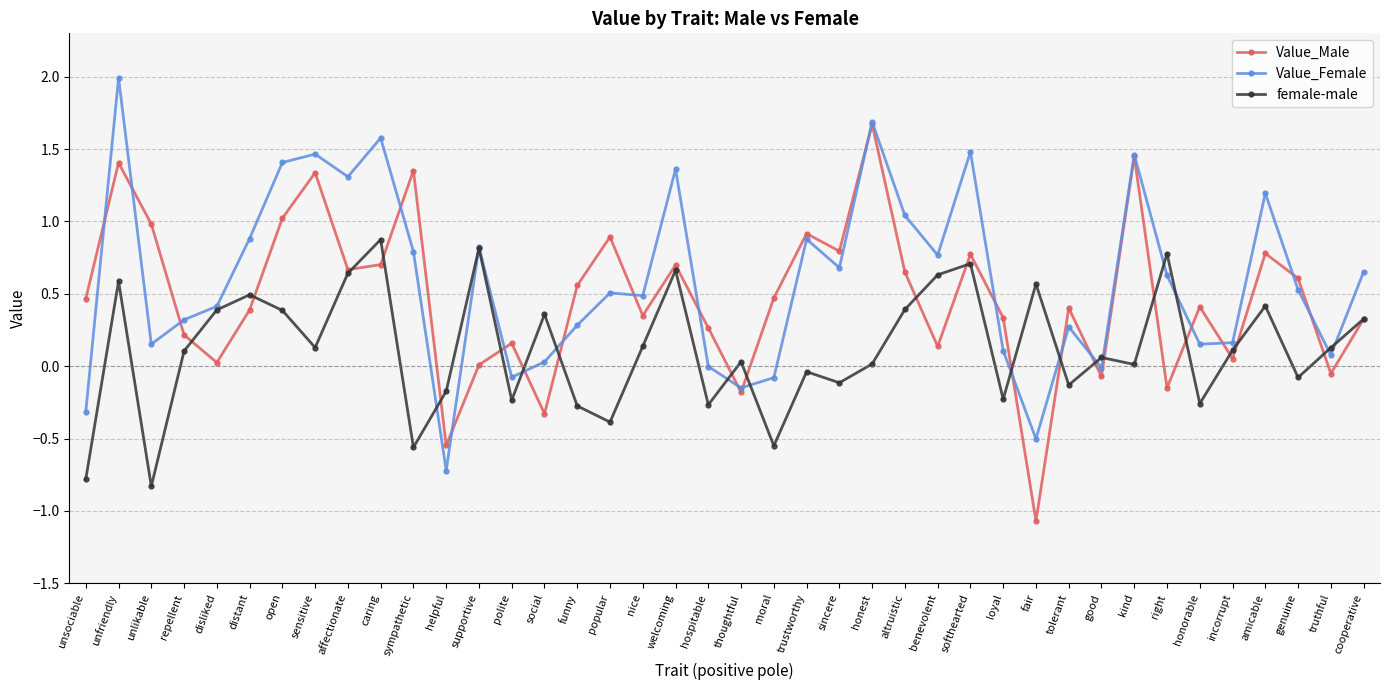

At which category does the chart reach its minimum across all series?

fair